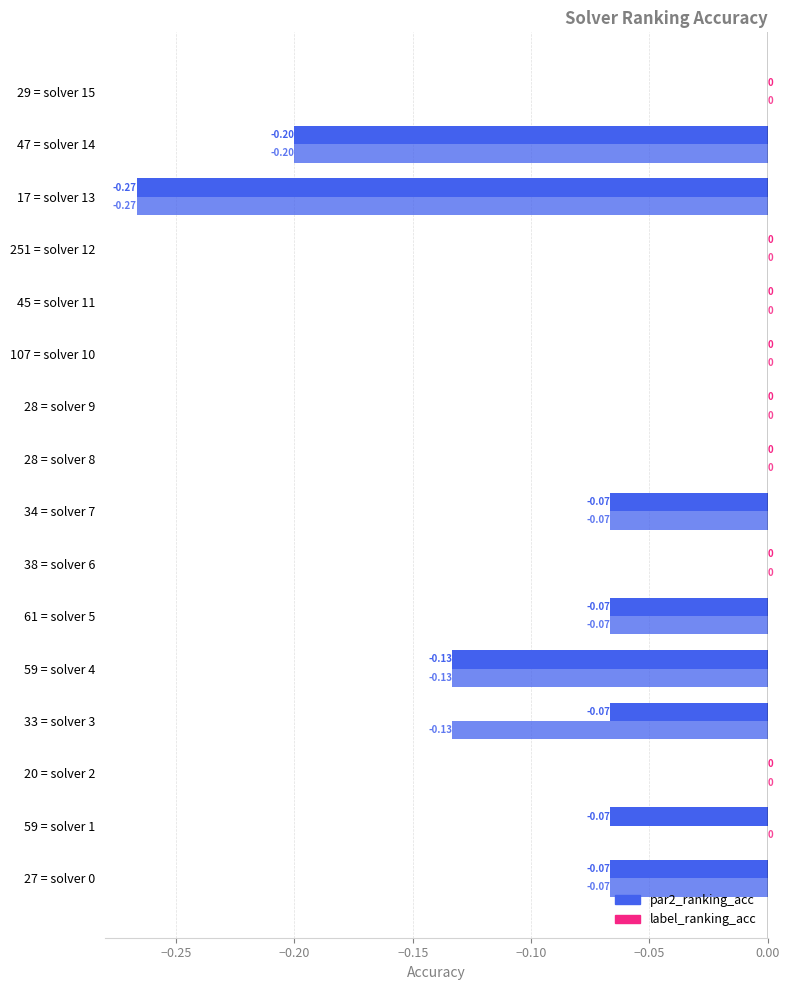

Reading left to right, extract all data points from this chart.

par2_ranking_acc: -0.1	-0.1	0.0	-0.1	-0.1	-0.1	0.0	-0.1	0.0	0.0	0.0	0.0	0.0	-0.3	-0.2	0.0
label_ranking_acc: -0.1	0.0	0.0	-0.1	-0.1	-0.1	0.0	-0.1	0.0	0.0	0.0	0.0	0.0	-0.3	-0.2	0.0